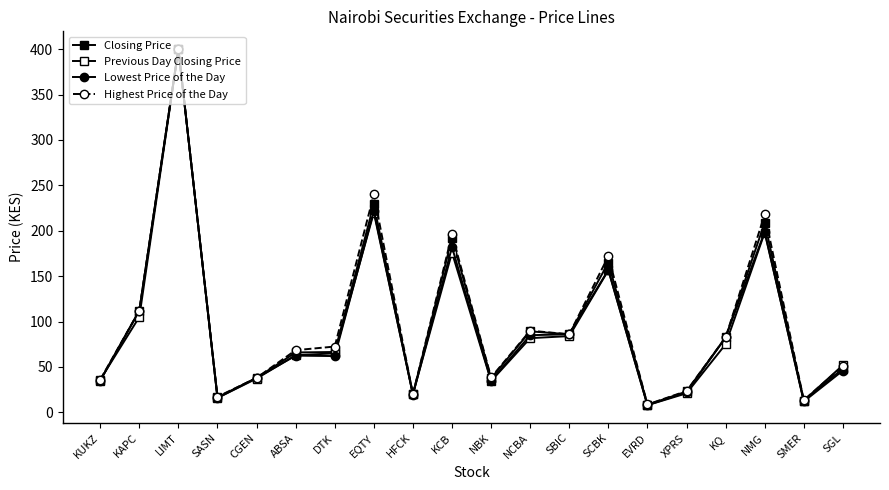

Is it true that Lowest Price of the Day equals 35.0 at NBK?

True